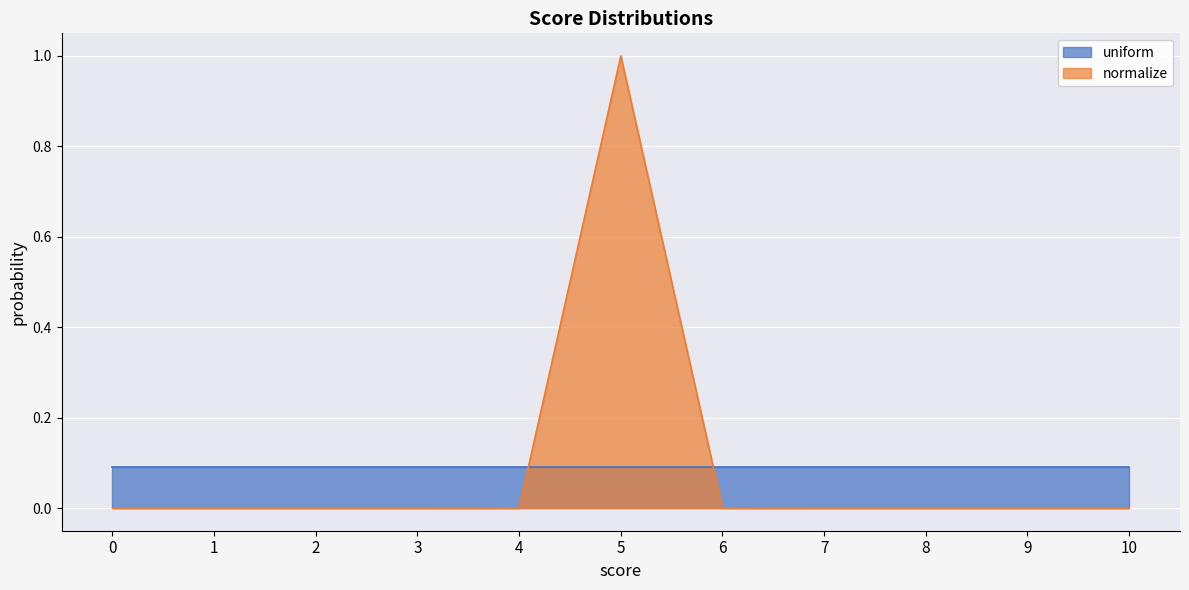

The value at 10 is 0.0. True or false?

True